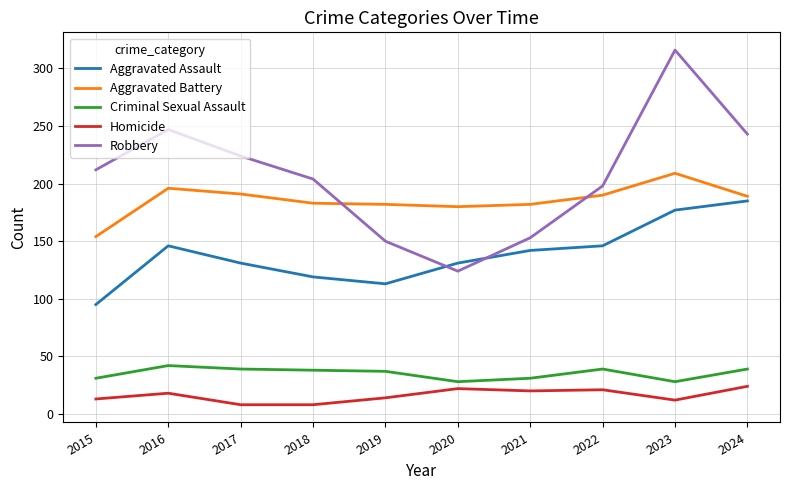

At which category does Criminal Sexual Assault reach its first local peak?

2016